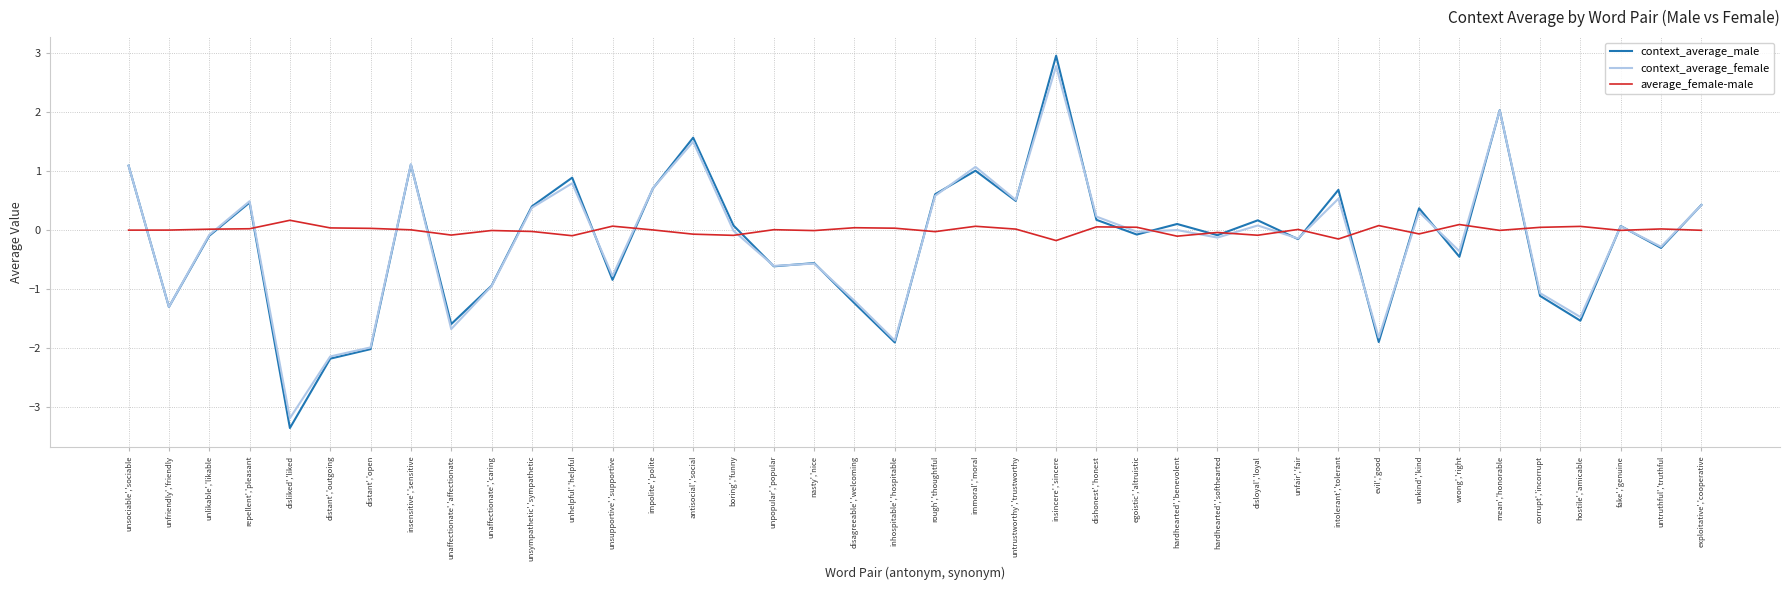

What is the total value across all series at impolite','polite?

1.4